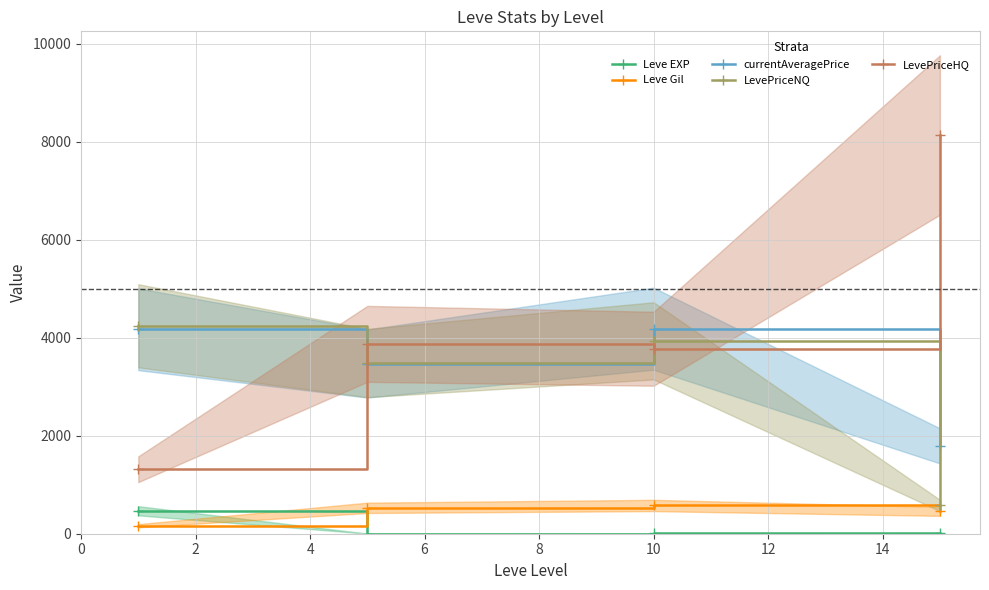

What is the maximum value for LevePriceNQ?

4243.5